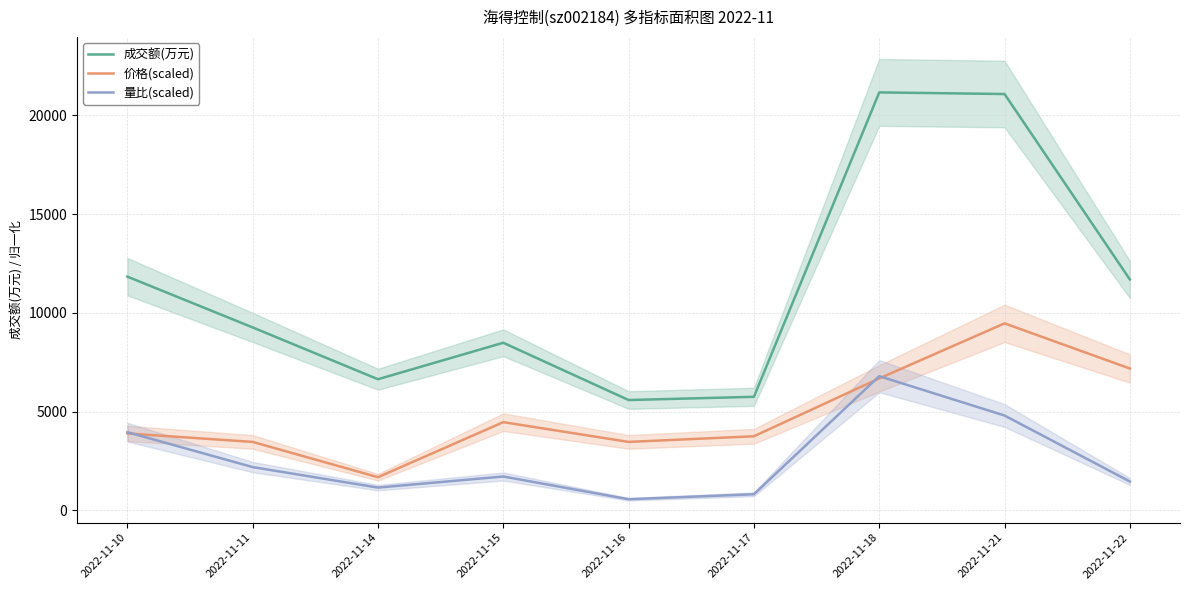

Reading left to right, list all the values displayed in this chart.

成交额(万元): 11835.0	9261.0	6637.0	8484.0	5583.0	5747.0	21166.0	21083.0	11689.0
价格(scaled): 3890.8	3461.9	1674.9	4462.7	3461.9	3747.9	6678.6	9466.4	7179.0
量比(scaled): 3955.7	2186.8	1147.9	1709.5	558.3	811.0	6791.5	4798.0	1456.8